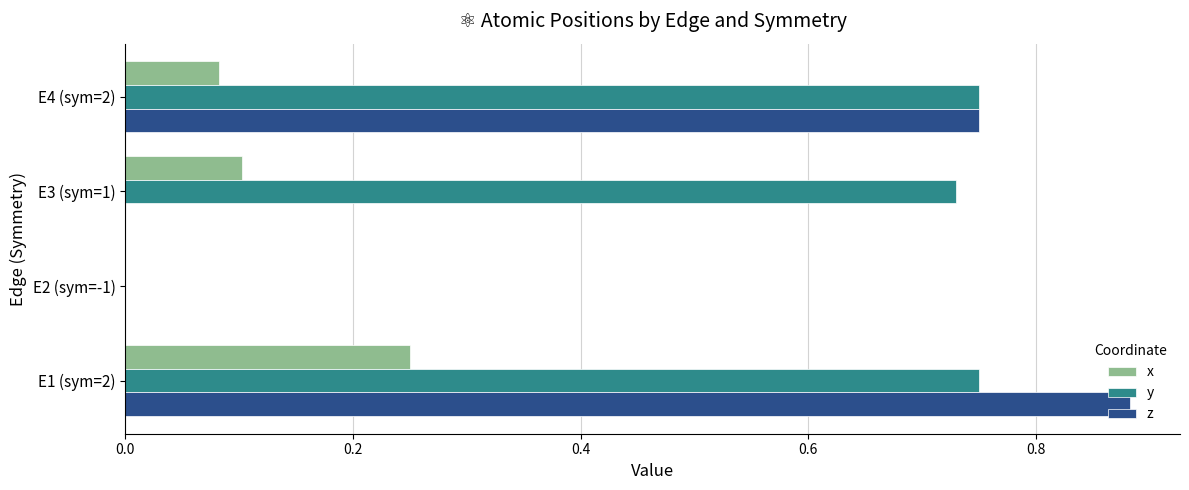

Between E1 (sym=2) and E4 (sym=2), which series saw the biggest shift?

x